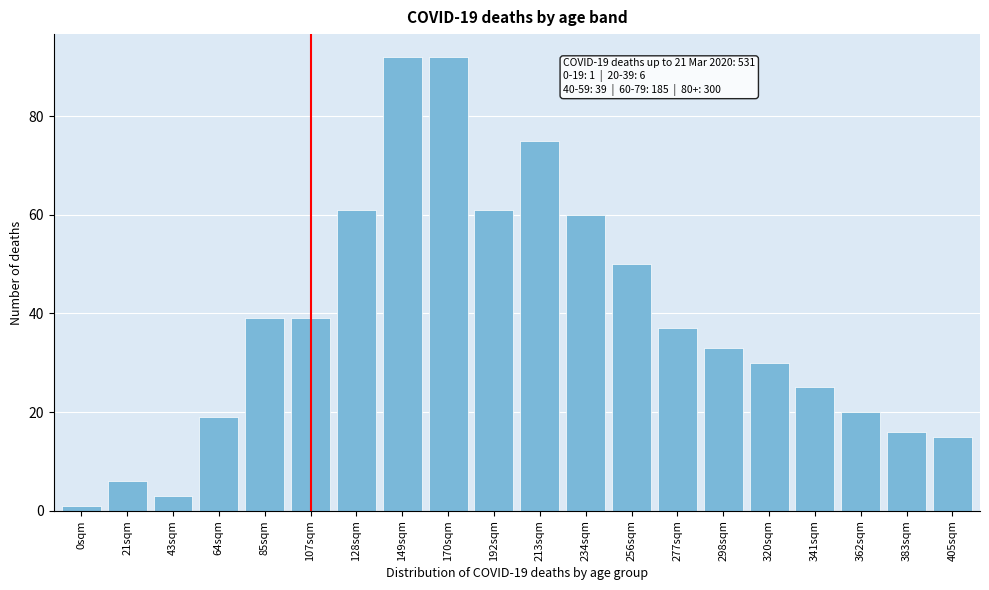

Reading right to left, transcribe all the data shown in this chart.

405sqm=15	383sqm=16	362sqm=20	341sqm=25	320sqm=30	298sqm=33	277sqm=37	256sqm=50	234sqm=60	213sqm=75	192sqm=61	170sqm=92	149sqm=92	128sqm=61	107sqm=39	85sqm=39	64sqm=19	43sqm=3	21sqm=6	0sqm=1